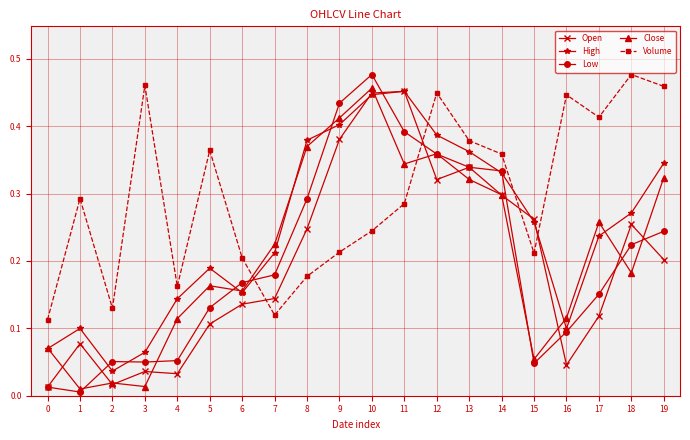

How many times do Volume and Open cross each other?

4